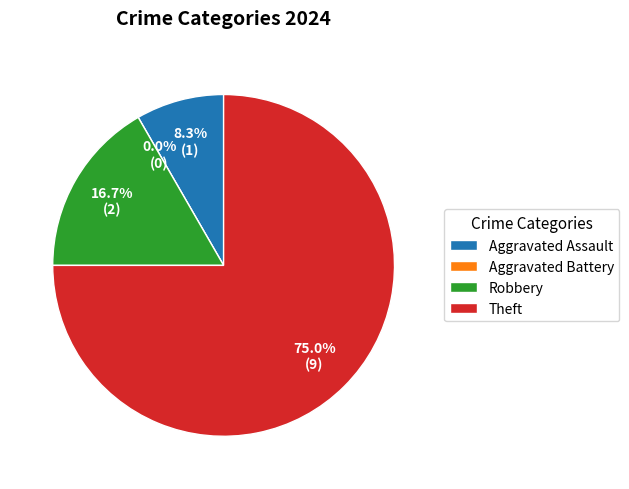

What percentage is NOT represented by Robbery?

83.3%